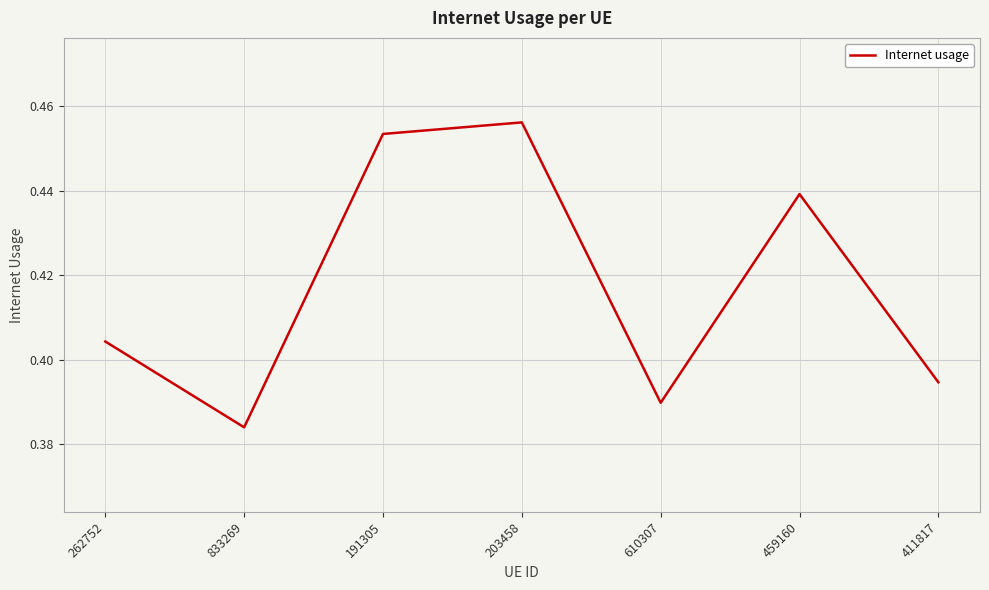

How many series are shown in this chart?

1